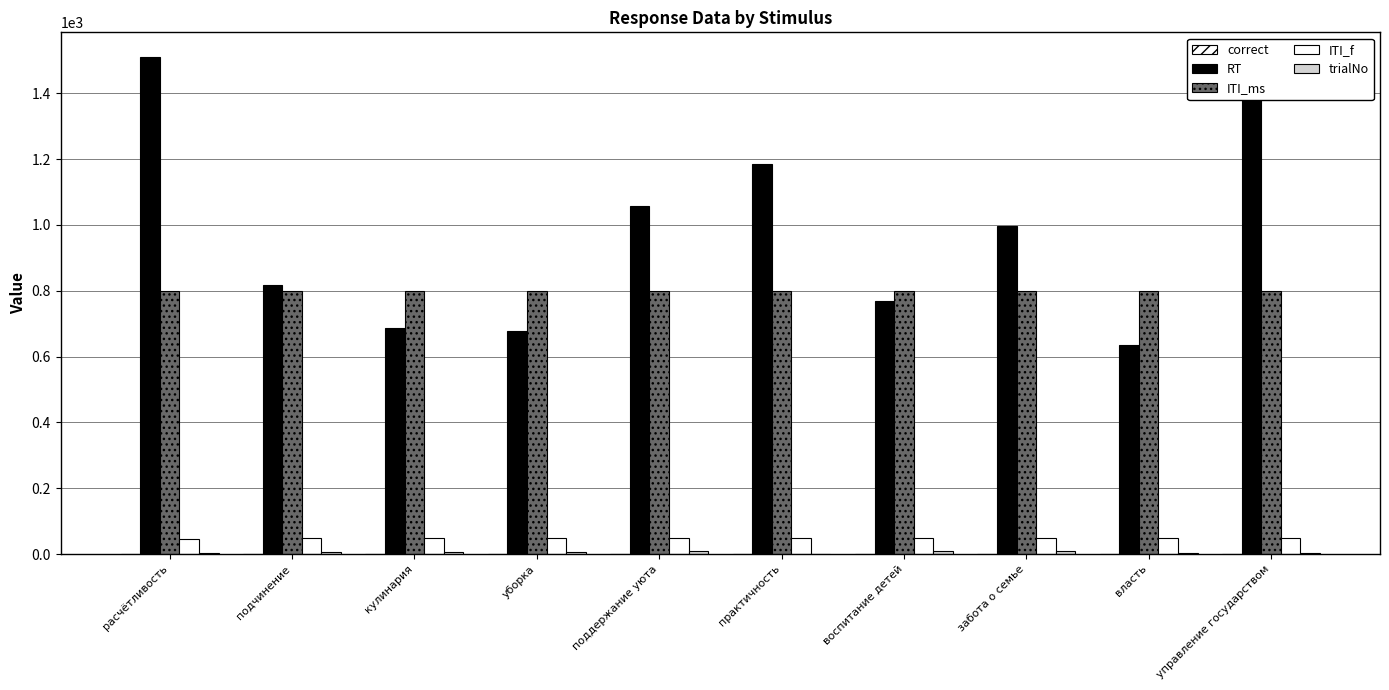

What is the label of the 4th bar from the left?

уборка